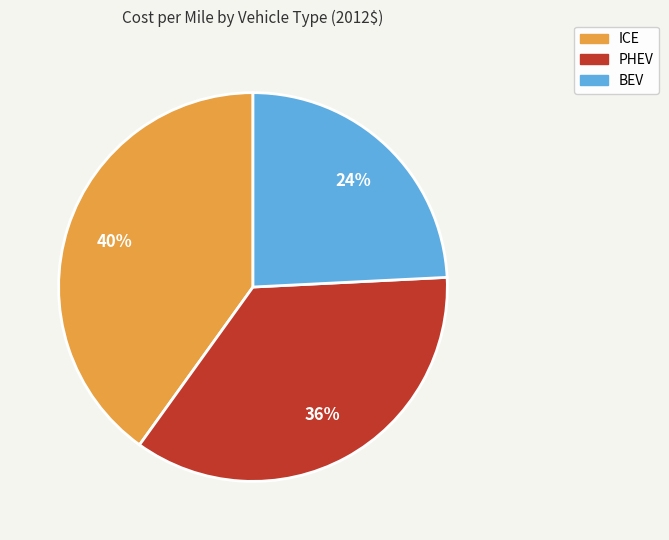

Does any single category account for the majority?

No